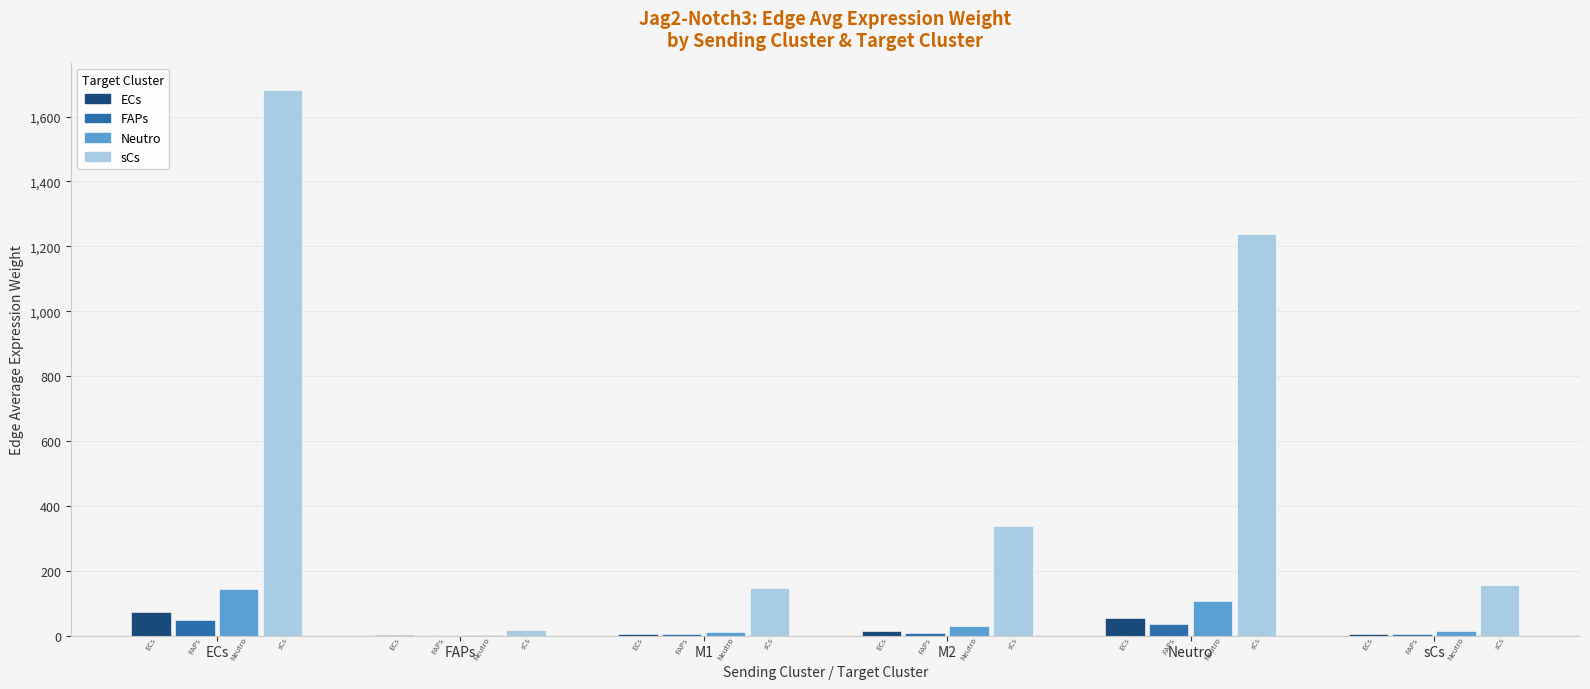

Which category has the highest value across all series?

ECs